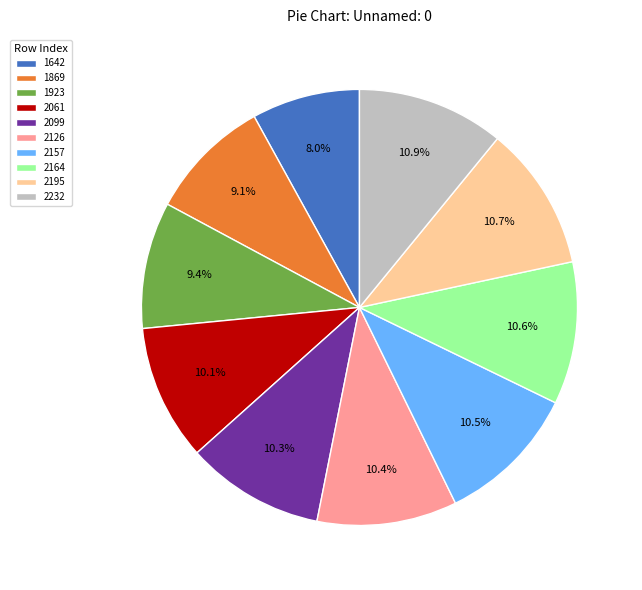

What percentage is the 2126 slice, to the nearest percent?

10%